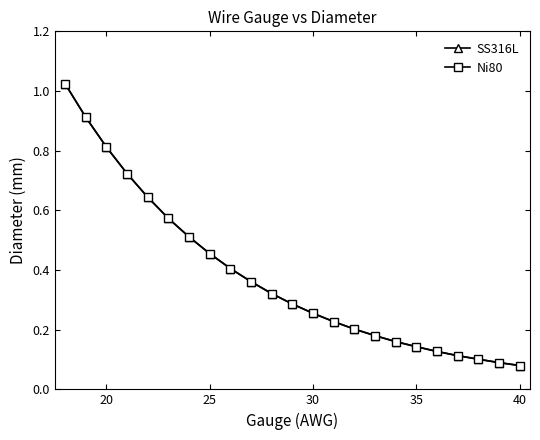

Is this an area chart (filled region under the line)?

No